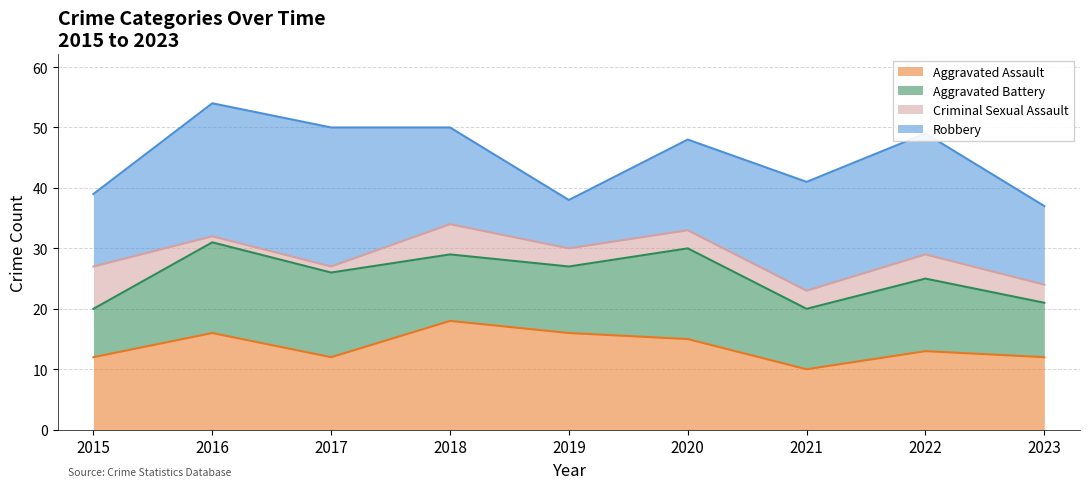

What are all the series names shown in the legend?

Aggravated Assault, Aggravated Battery, Criminal Sexual Assault, Robbery